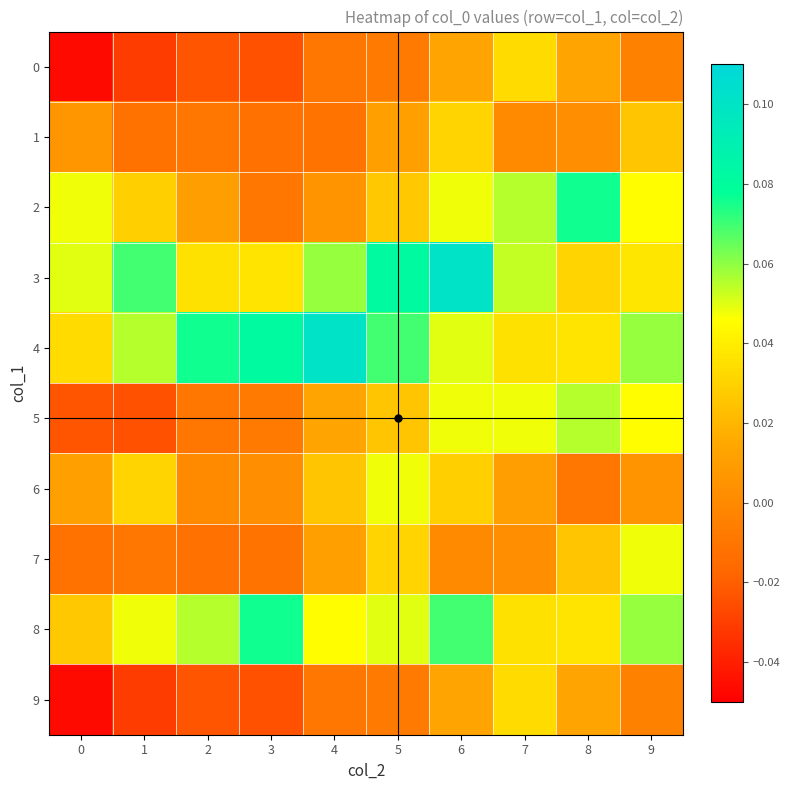

What is the total value across all series at 9?

0.3